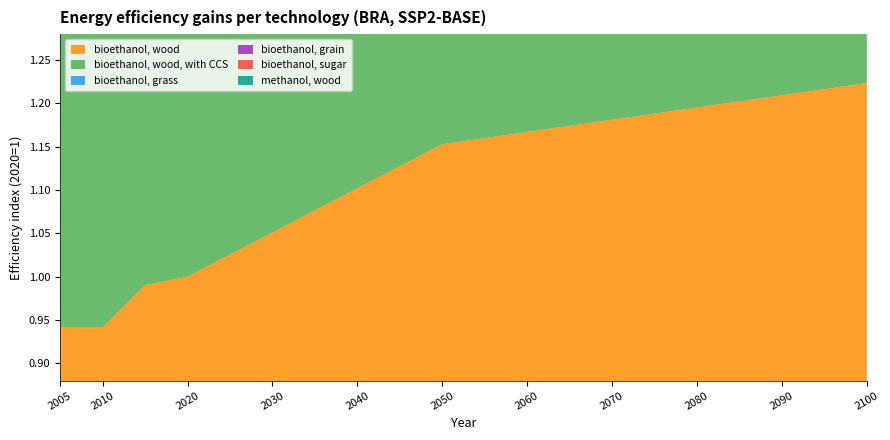

Reading left to right, transcribe all the data shown in this chart.

bioethanol, wood: 0.9	0.9	1.0	1.0	1.0	1.1	1.1	1.1	1.1	1.2	1.2	1.2	1.2	1.2	1.2
bioethanol, wood, with CCS: 0.9	0.9	1.0	1.0	1.0	1.1	1.1	1.1	1.1	1.2	1.2	1.2	1.2	1.2	1.2
bioethanol, grass: 0.9	0.9	1.0	1.0	1.0	1.1	1.1	1.1	1.1	1.2	1.2	1.2	1.2	1.2	1.2
bioethanol, grain: 1.0	1.0	1.0	1.0	1.0	1.0	1.0	1.1	1.1	1.1	1.1	1.1	1.2	1.2	1.2
bioethanol, sugar: 1.0	1.0	1.0	1.0	1.0	1.0	1.0	1.0	1.0	1.0	1.0	1.0	1.0	1.0	1.0
methanol, wood: 1.0	1.0	1.0	1.0	1.0	1.0	1.0	1.0	1.0	1.0	1.0	1.0	1.0	1.0	1.0